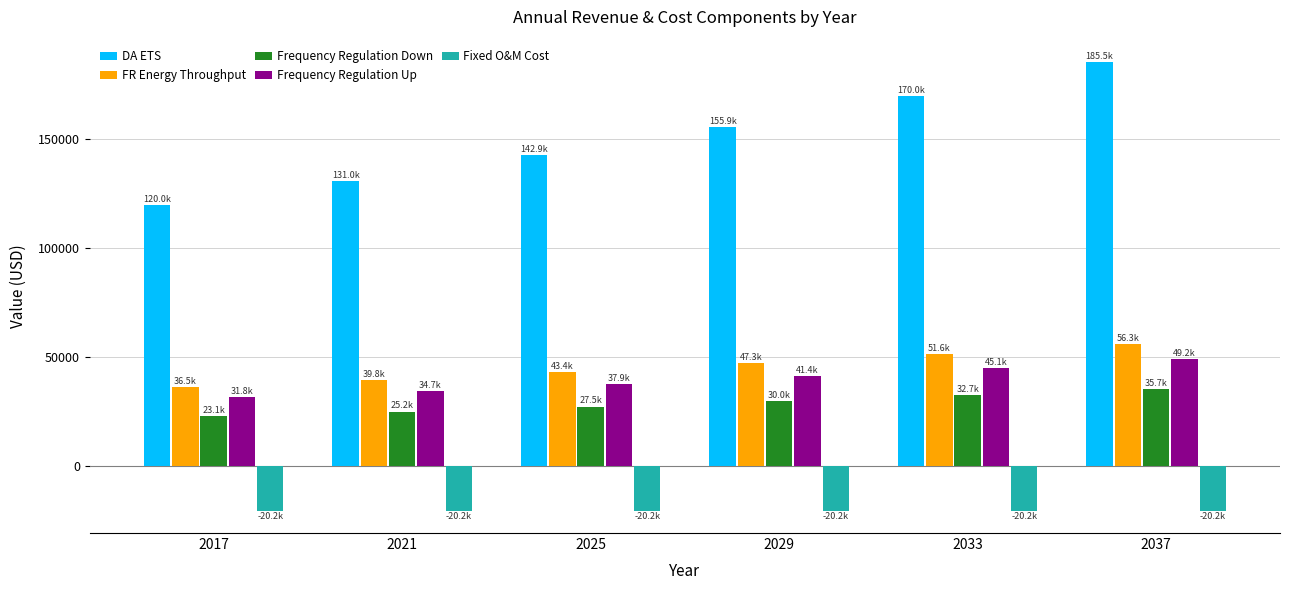

The value of Frequency Regulation Down at 2025 is 27491.6. True or false?

True